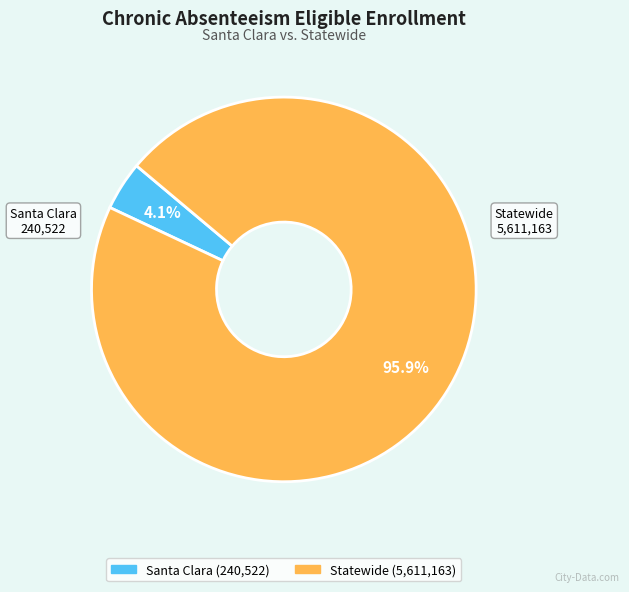

Between Statewide and Santa Clara, which is larger?

Statewide